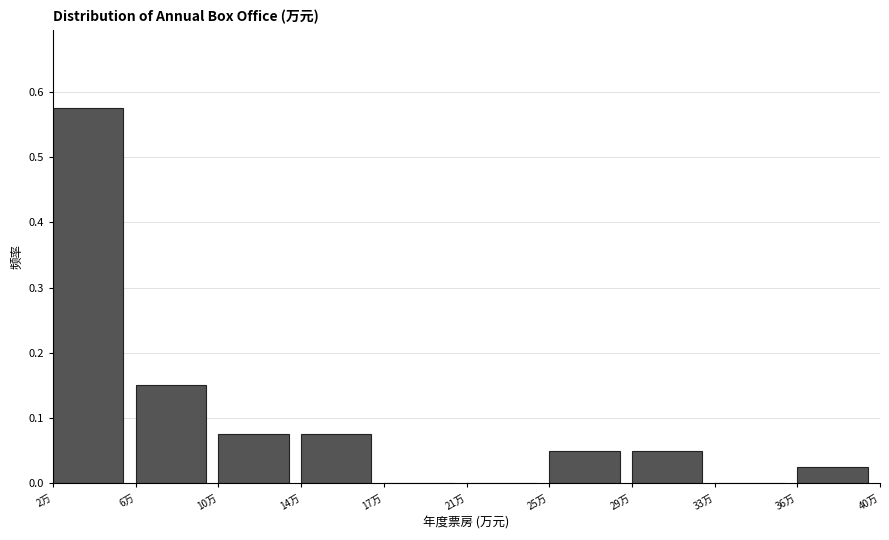

The chart shows a value of -0.4 at 21万. True or false?

False